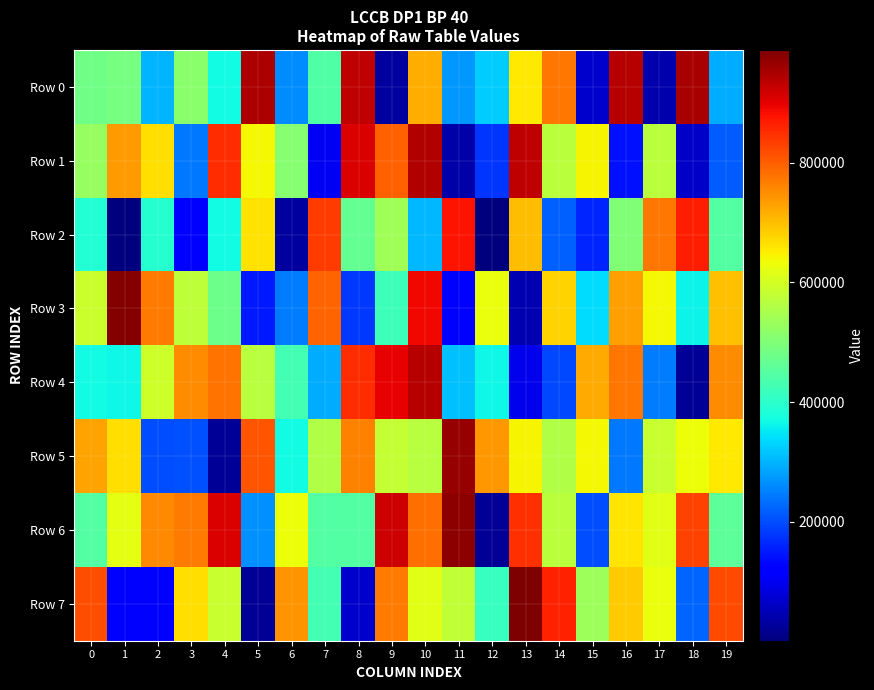

At which category is the sum across all series the highest?

10